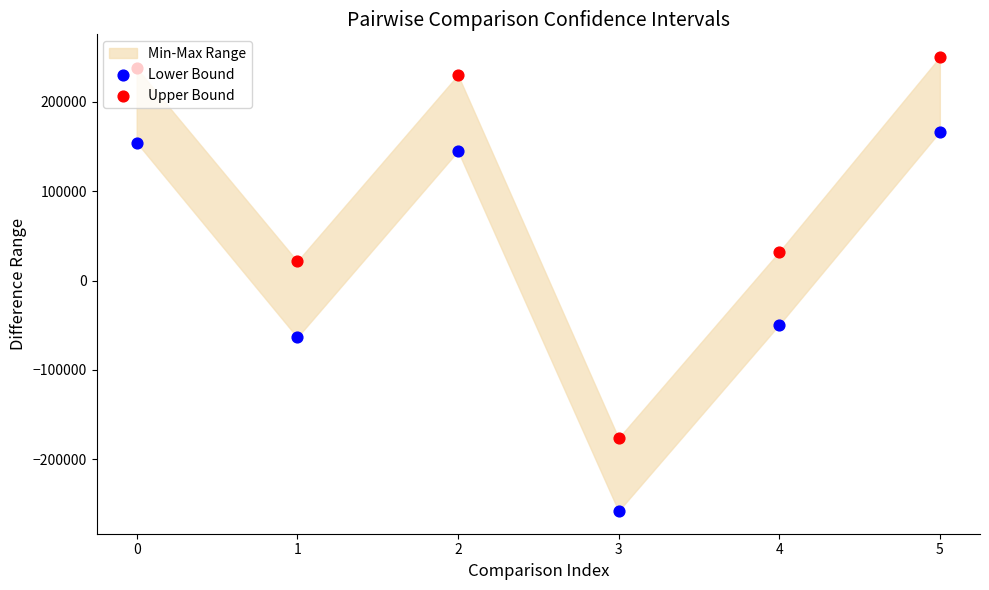

Which series has the largest Y range (max minus min)?

Upper Bound